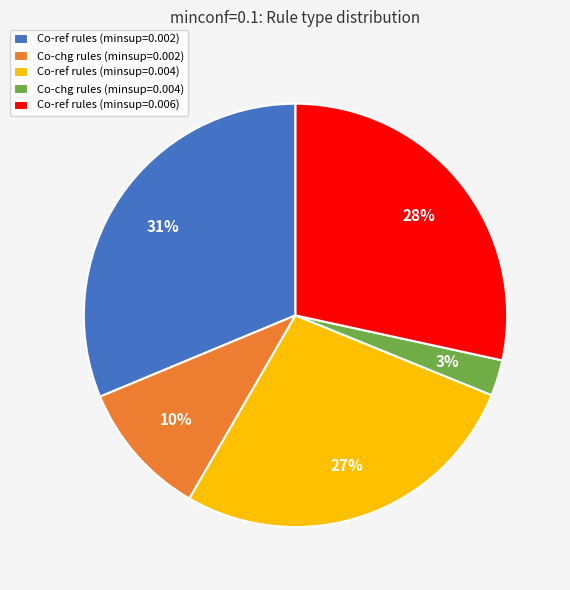

Do Co-chg rules (minsup=0.002) and Co-chg rules (minsup=0.004) together represent more than half of the pie?

No